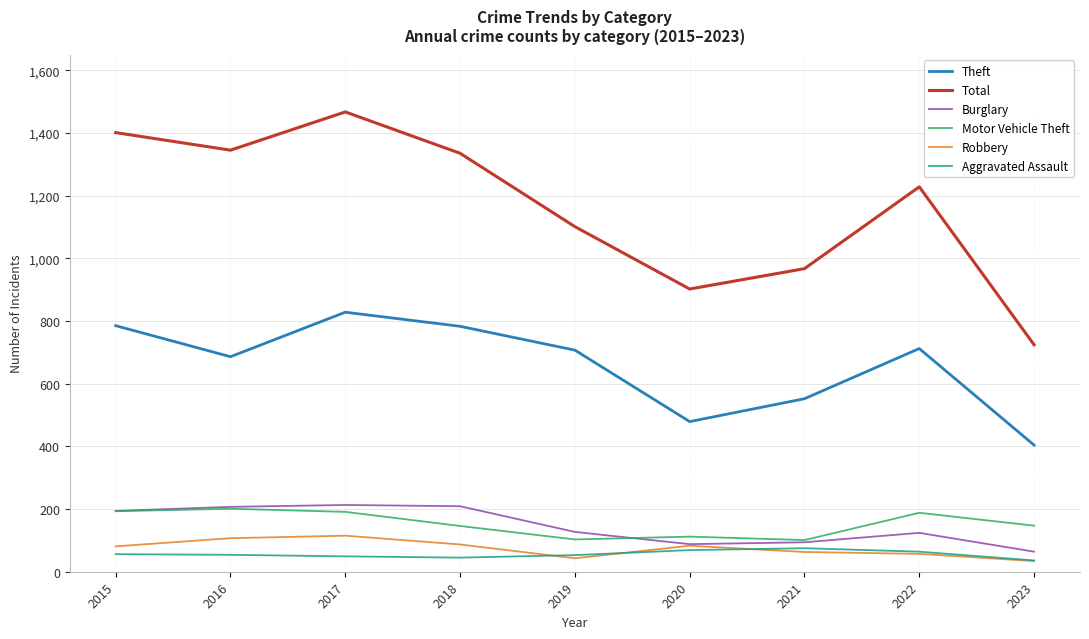

True or false: Total and Burglary intersect in this chart.

False